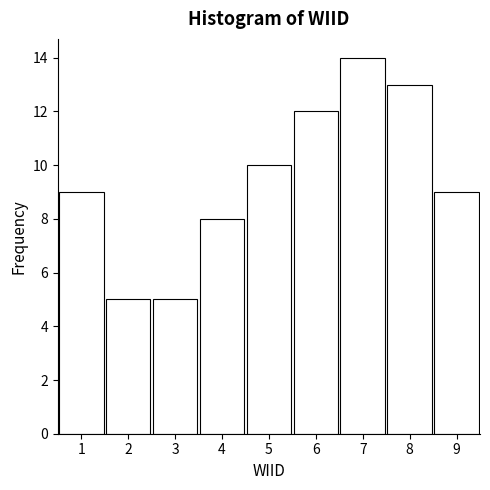

Which range on the x-axis has the tallest bar?

6.5 to 7.5